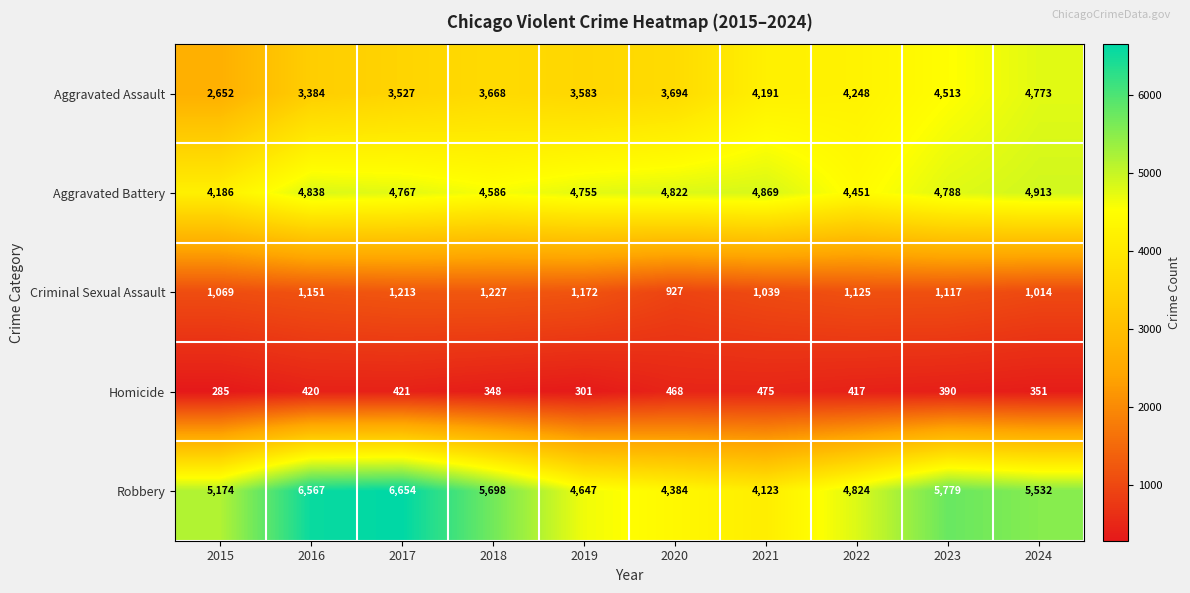

Between 2020 and 2024, which series saw the biggest shift?

Robbery